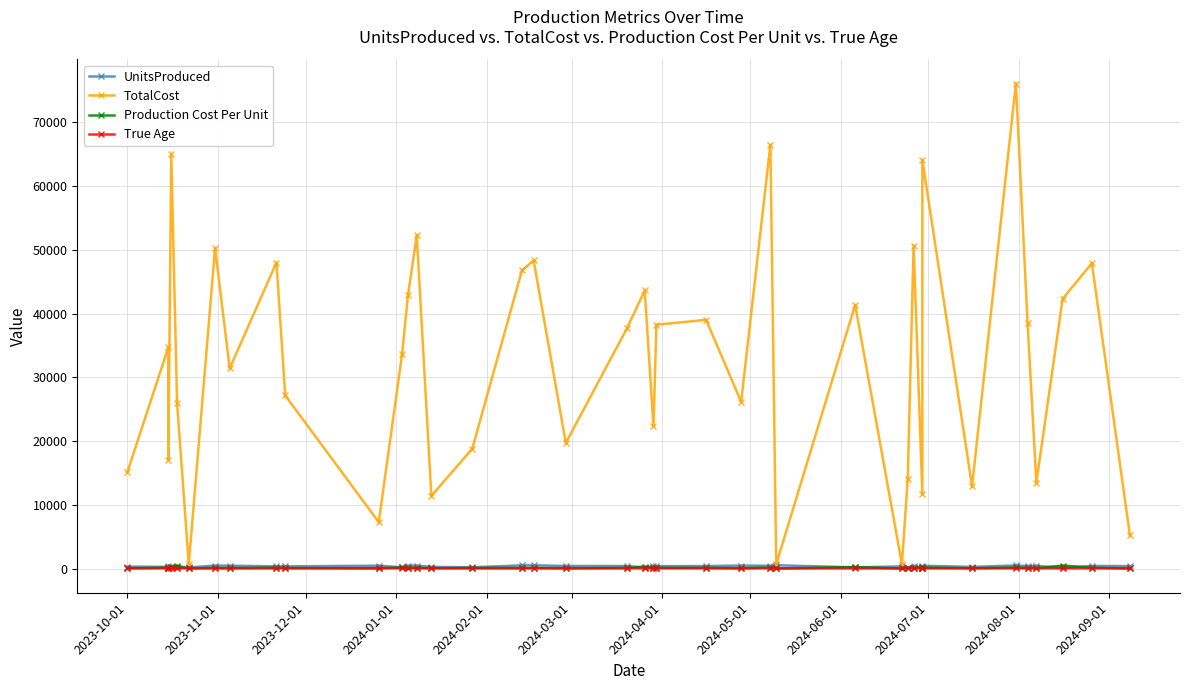

What is the maximum value for UnitsProduced?

511.0